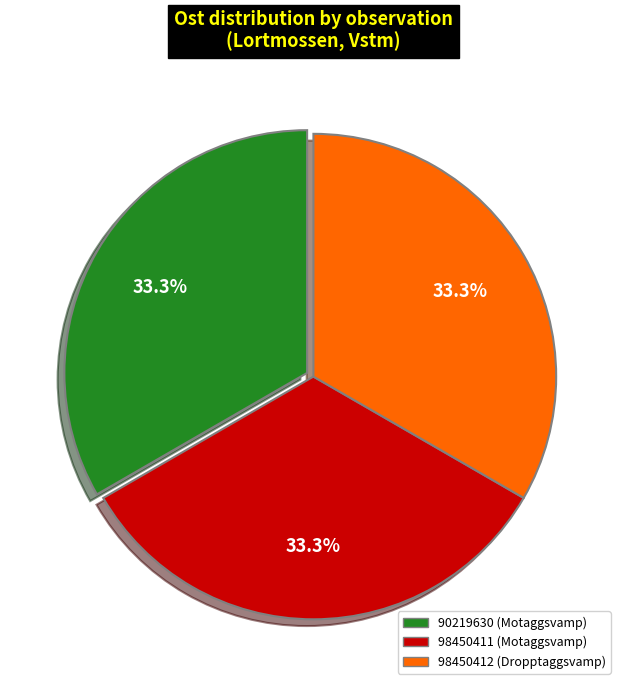

Count the number of slices in the pie.

3